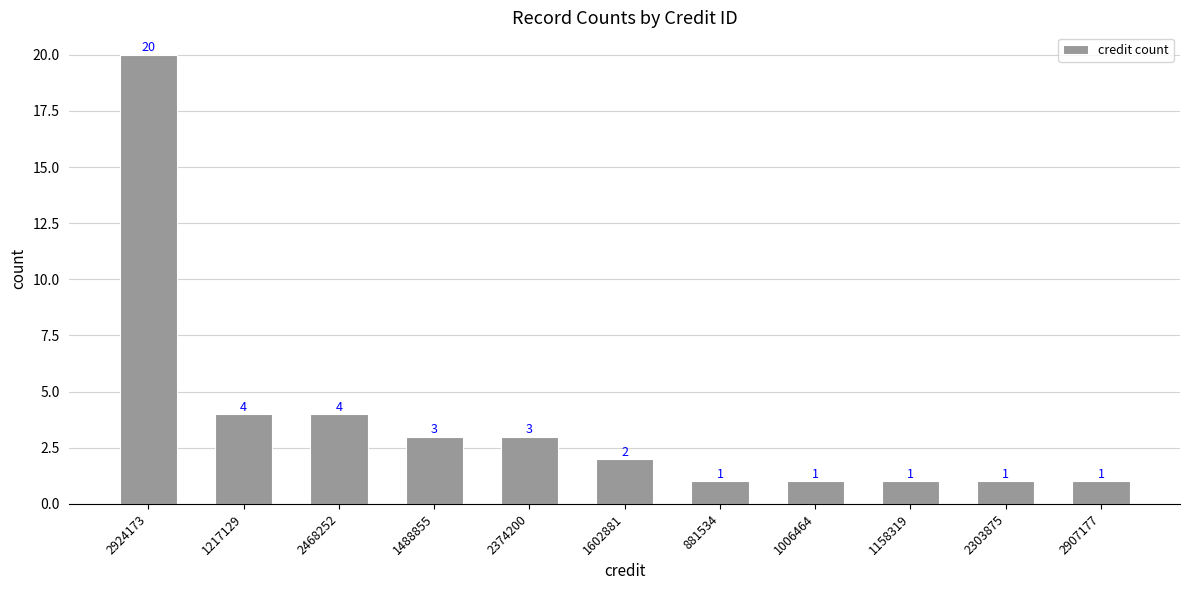

What is the change in value from 2468252 to 2907177?

-3